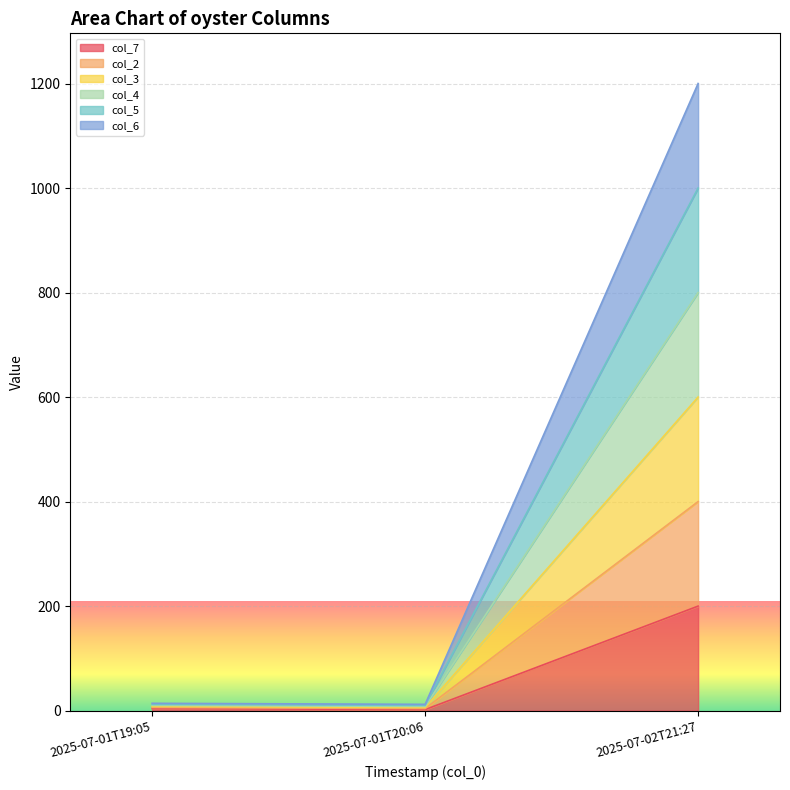

What is the label of the 2nd point from the left?

2025-07-01T20:06